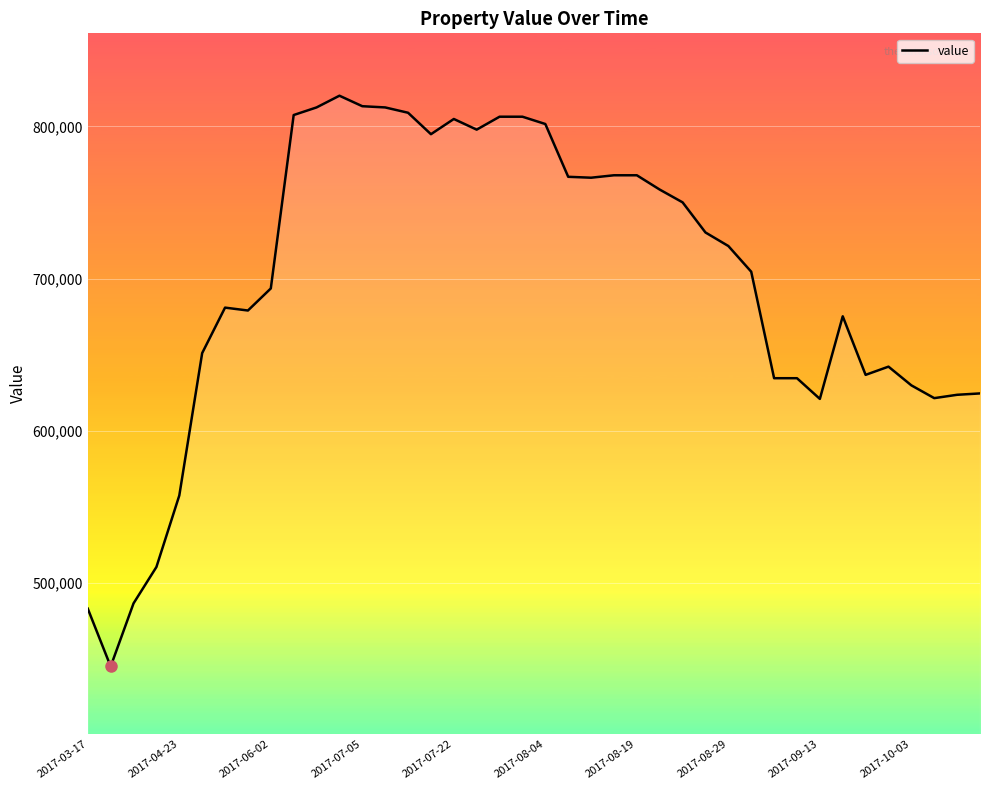

What is the difference between the maximum and minimum values?

375200